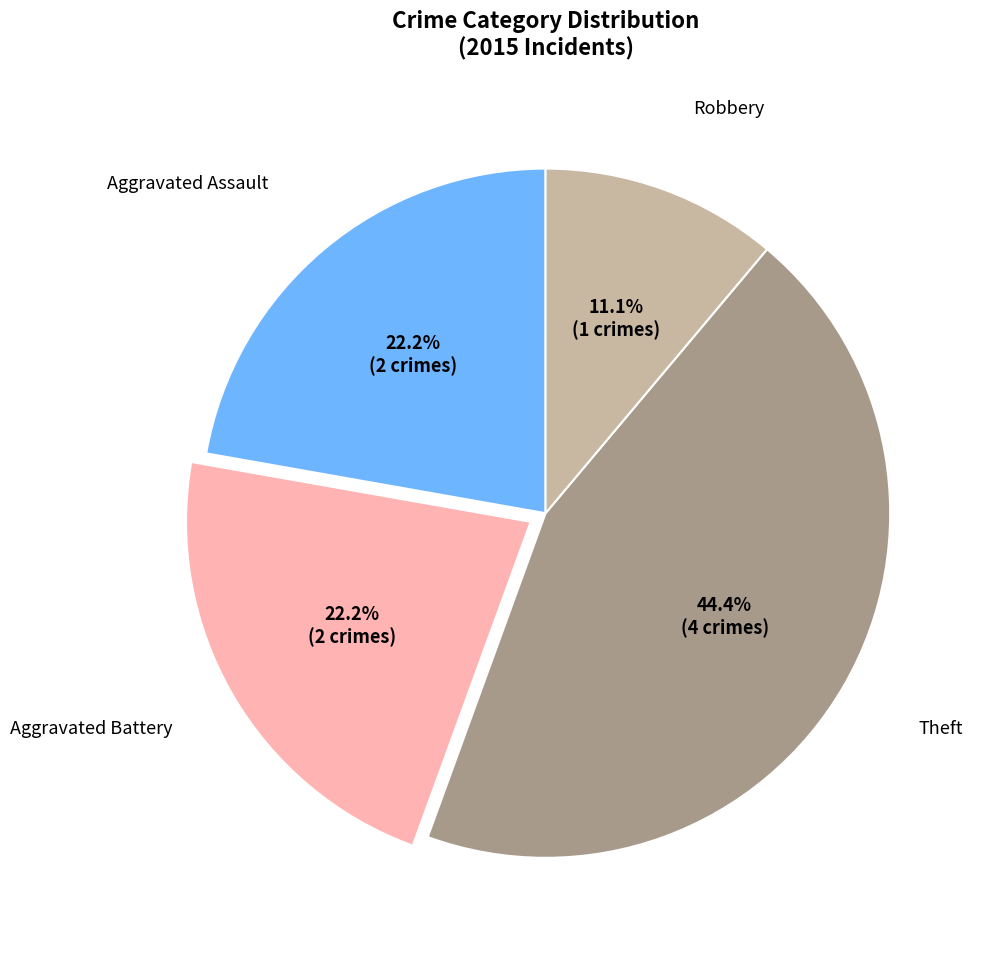

Which has a higher value, Theft or Robbery?

Theft